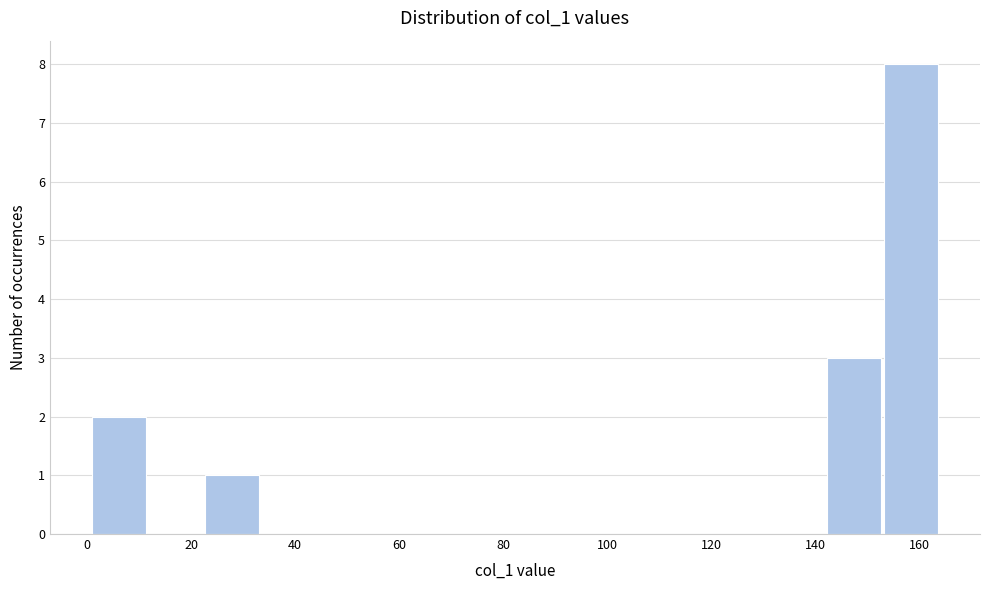

How tall is the bar that spans 22 to 34 on the x-axis? Neither the bar edges nor the heights are printed on the chart, so give them approximately, as read against the axes.

1